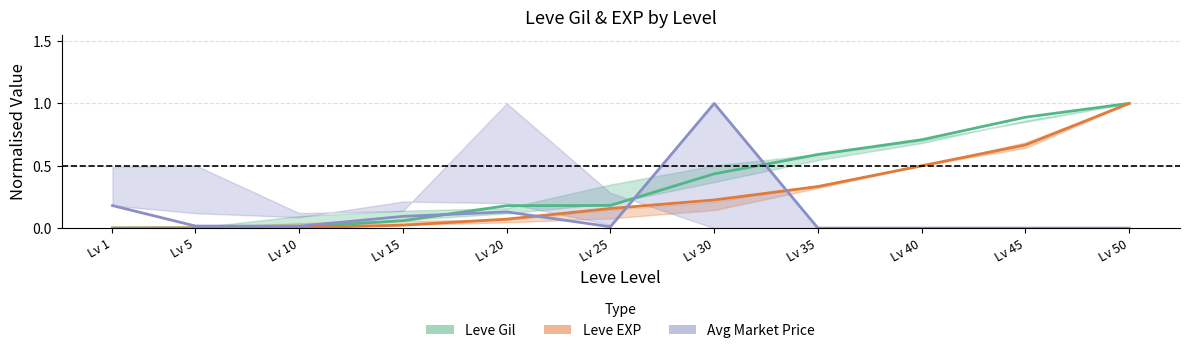

What is the highest value of the Avg Market Price series?

1.0